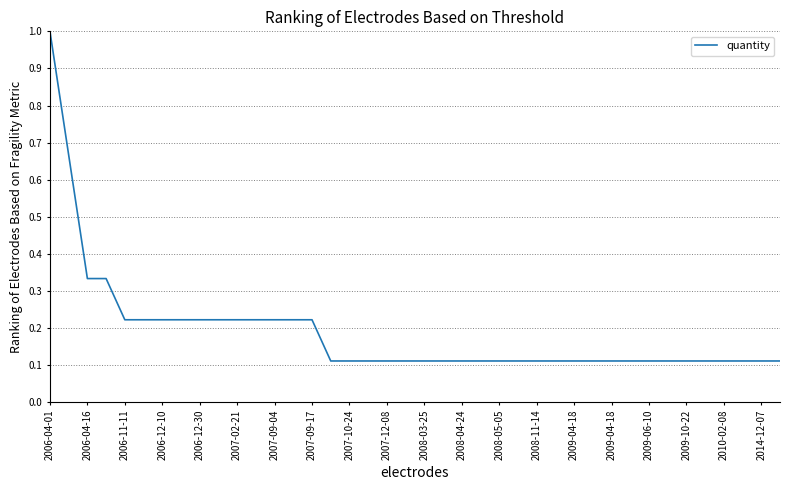

What is the sum of all values?

7.6